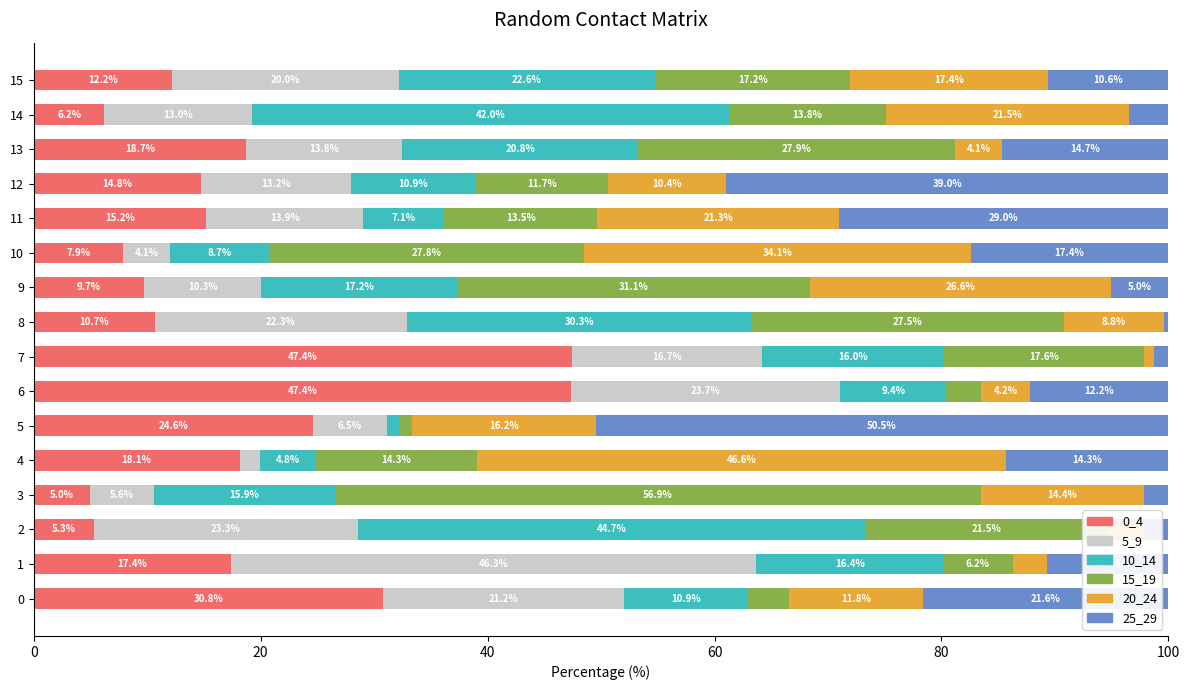

Is it true that 0_4 equals 1.8 at 14?

False